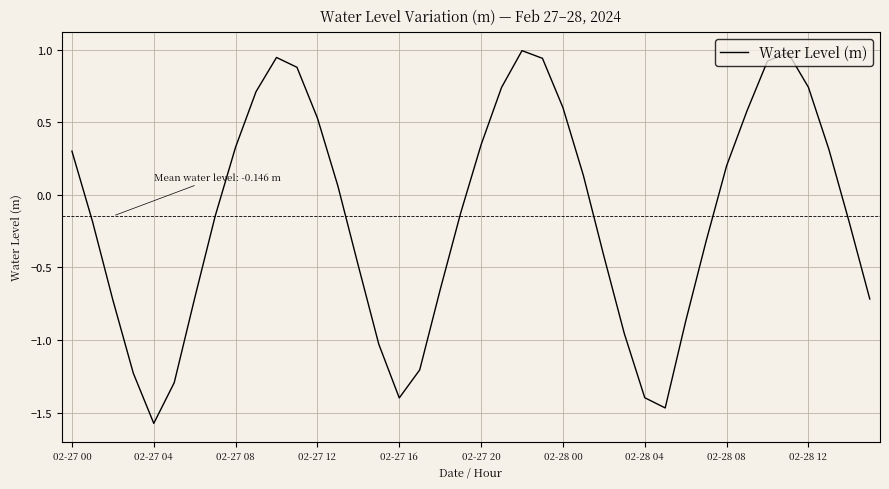

What is the difference between the maximum and minimum values?

2.6